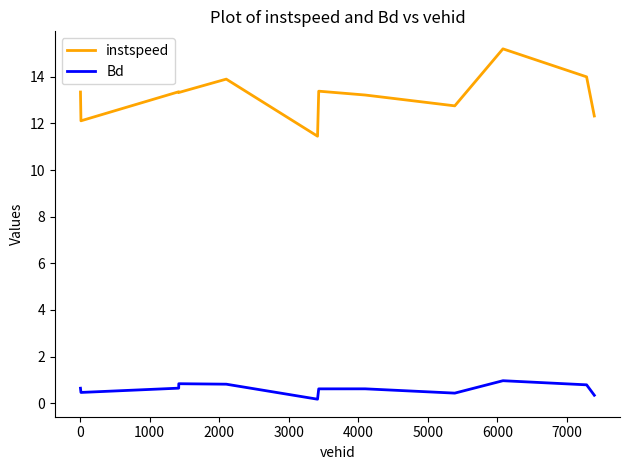

Which series has the widest spread of values?

instspeed